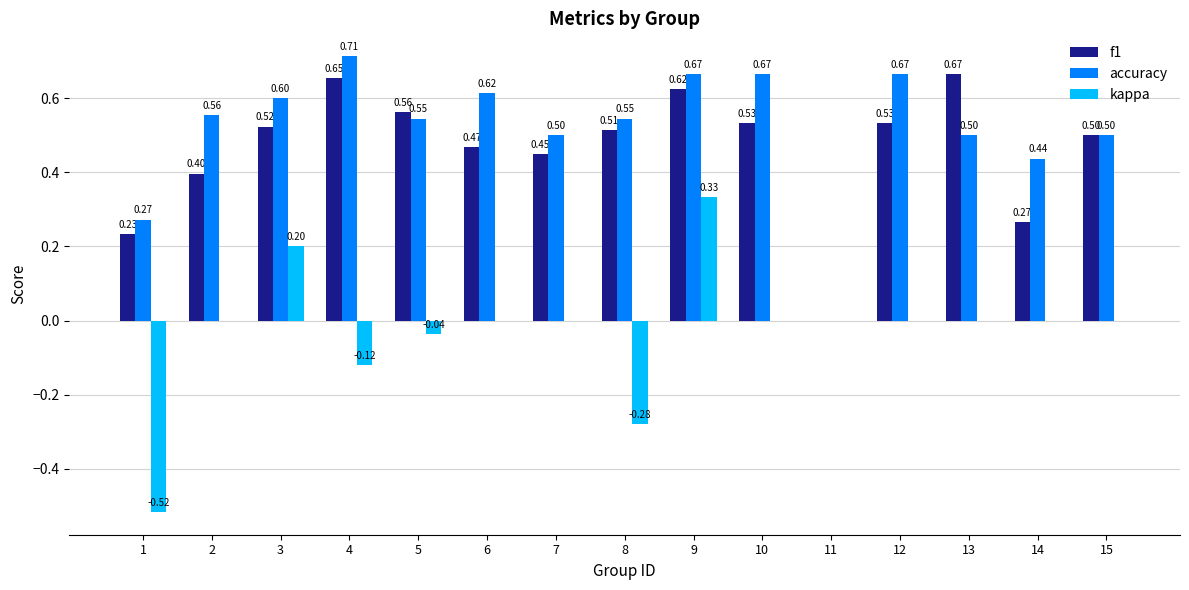

Are the bars grouped side by side (vs. stacked)?

Yes